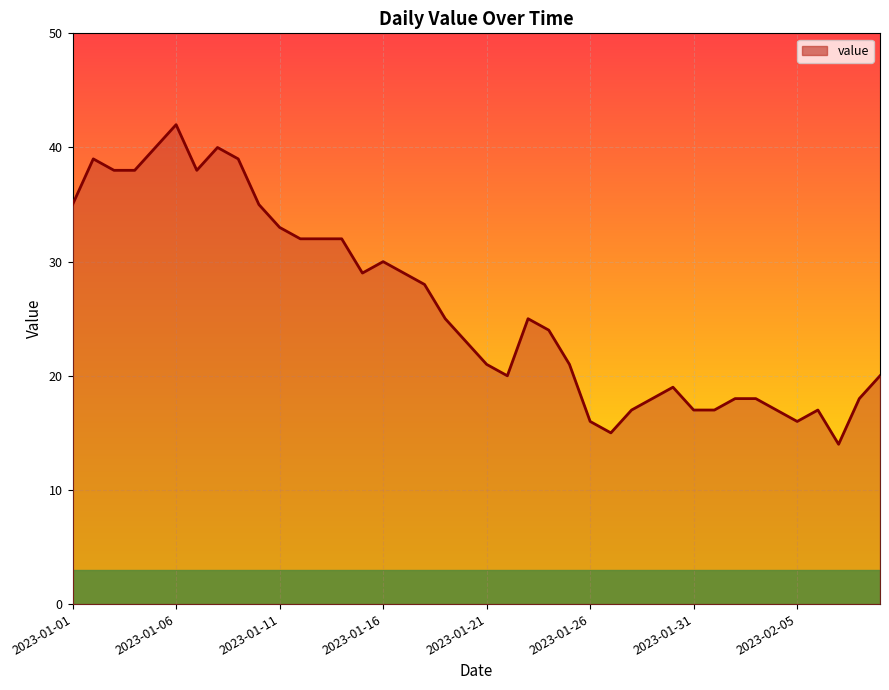

What is the smallest value displayed?

14